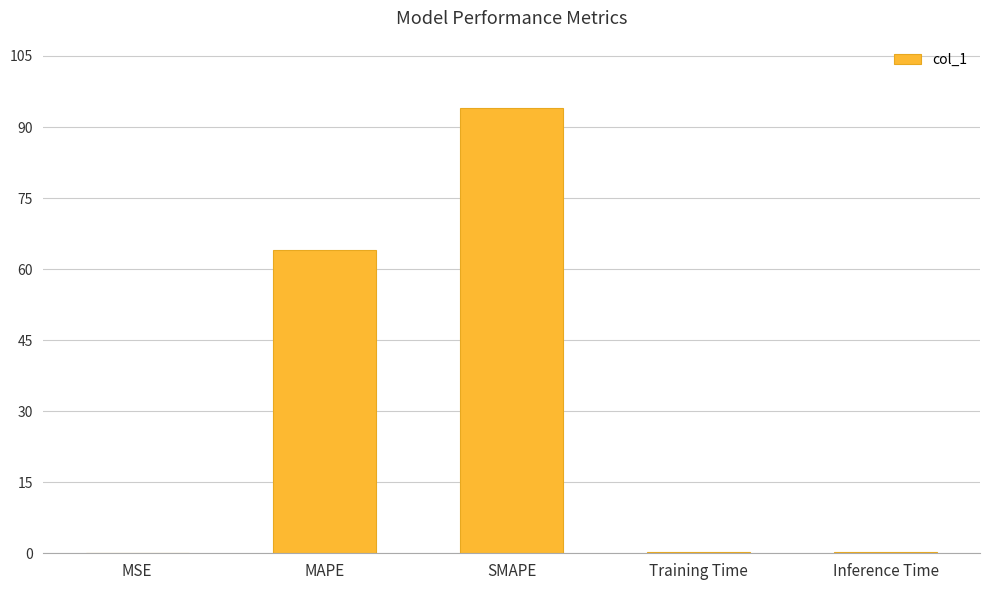

Which category has the highest value across all series?

SMAPE